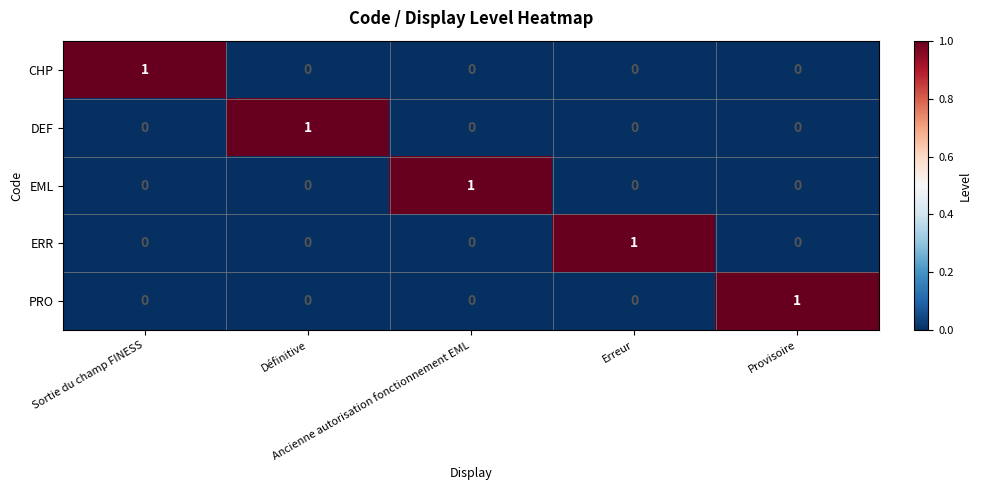

At how many categories does at least one series exceed 0?

5